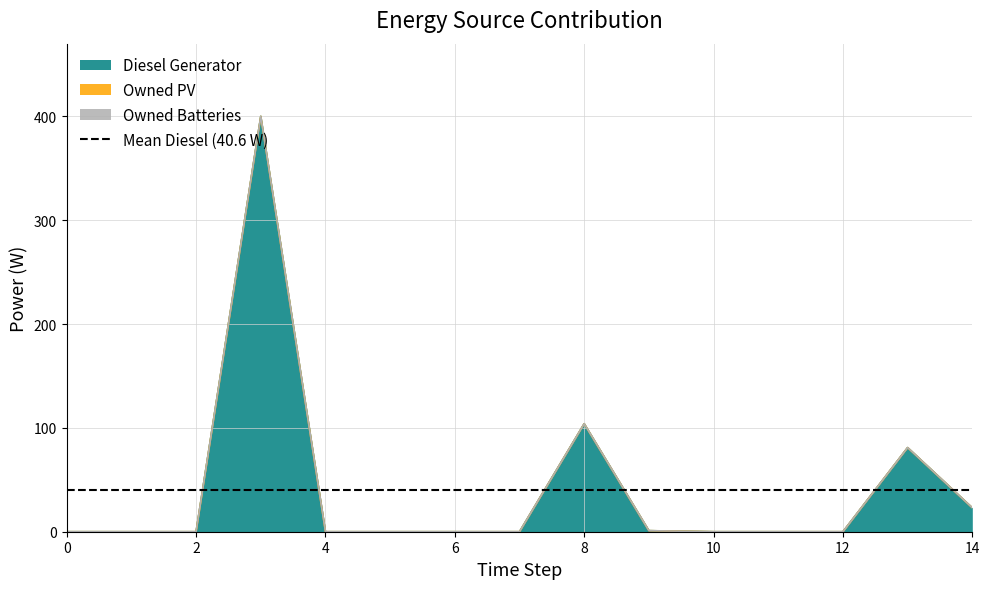

Which series has the largest total across all categories?

Diesel Generator